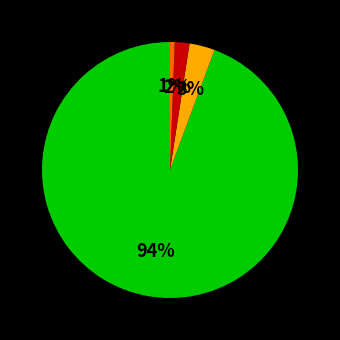

Is there a majority slice in this chart?

Yes